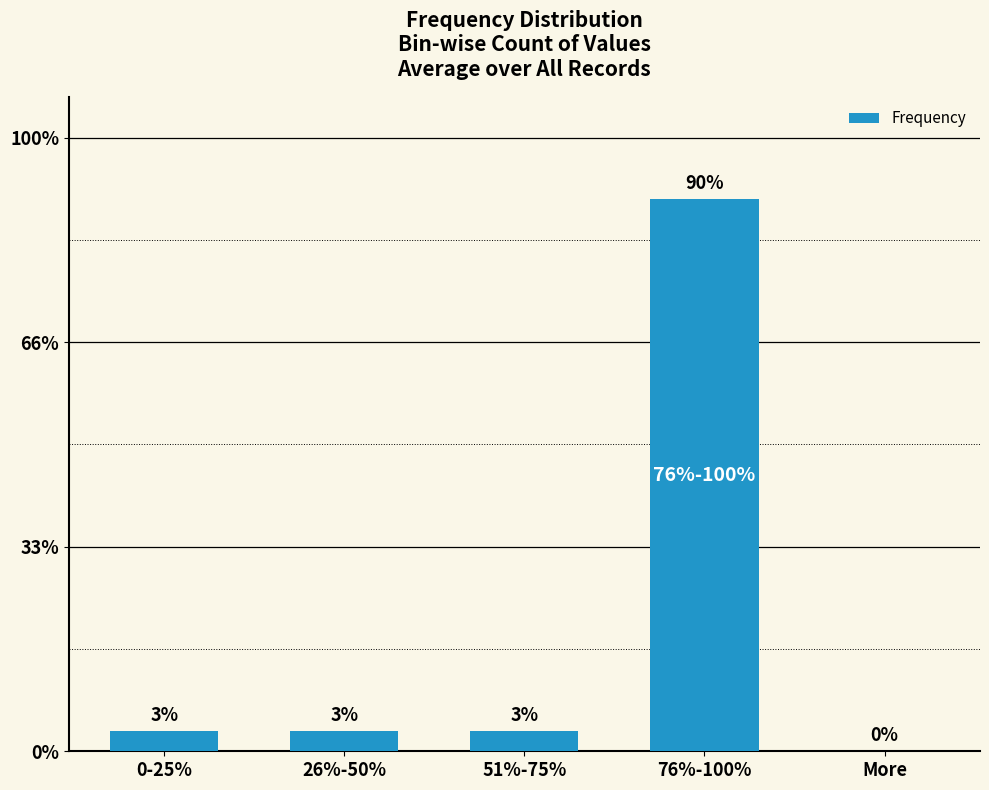

Where does the data first go above 1?

76%-100%